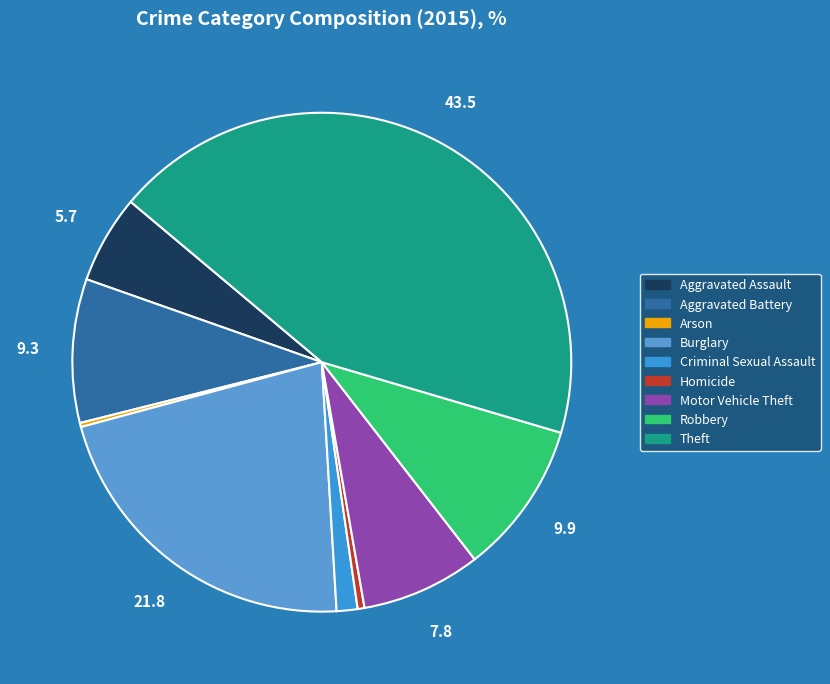

How many segments does this pie chart have?

9